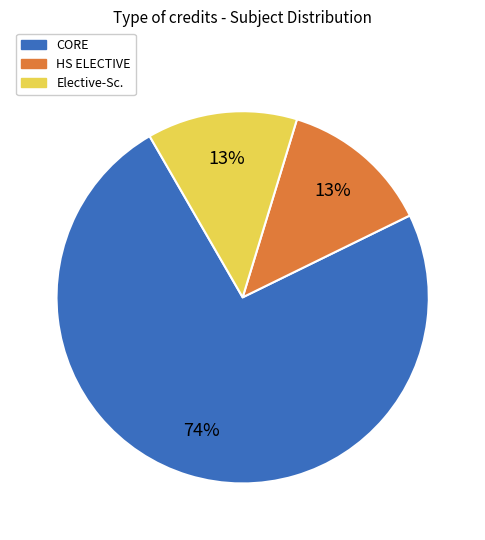

Count the number of slices in the pie.

3